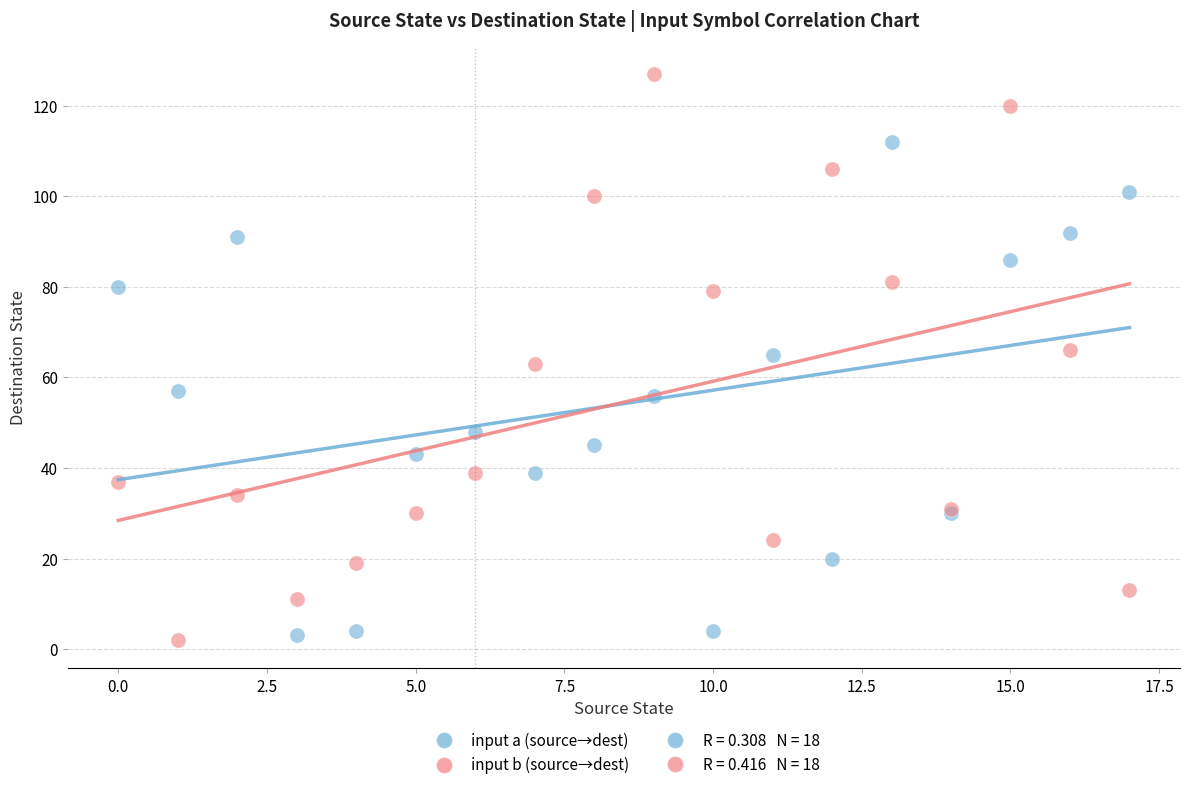

Which series contains the highest Y value?

input b (source→dest)